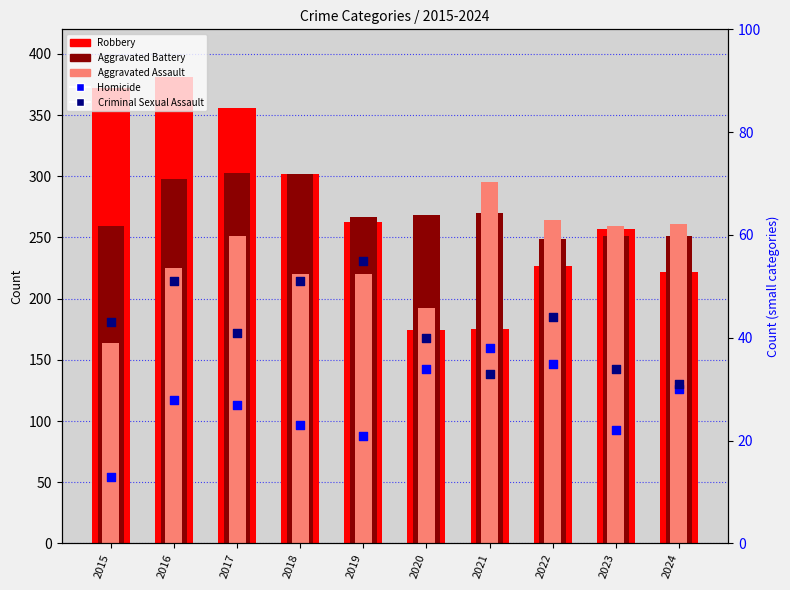

At which category is the sum across all series the highest?

2016